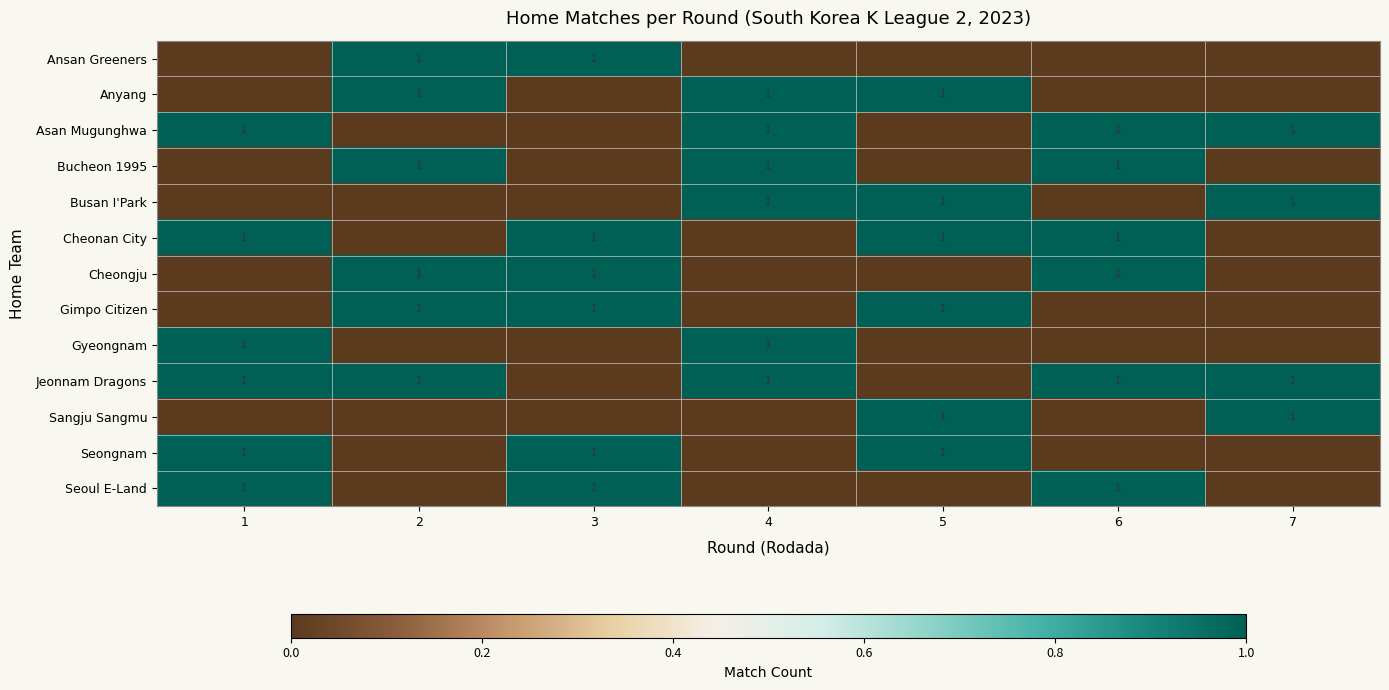

Is it true that Cheongju equals 0 at 3?

False